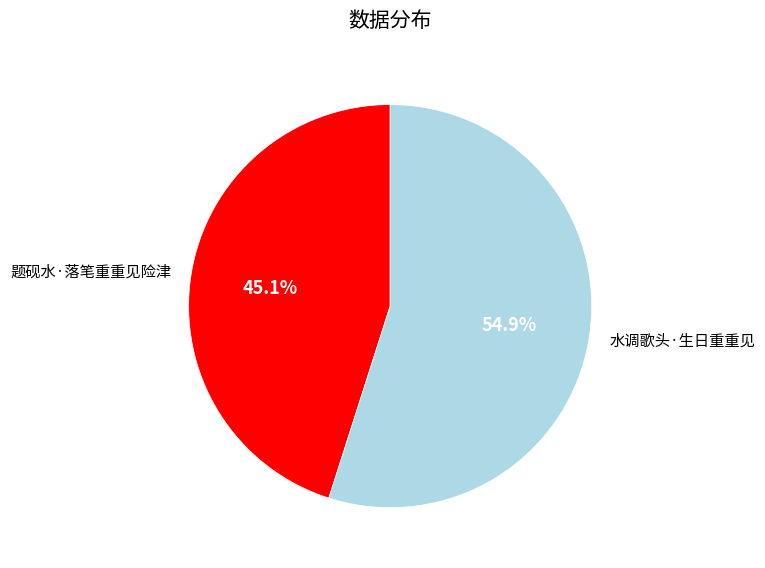

Does any single category account for the majority?

Yes